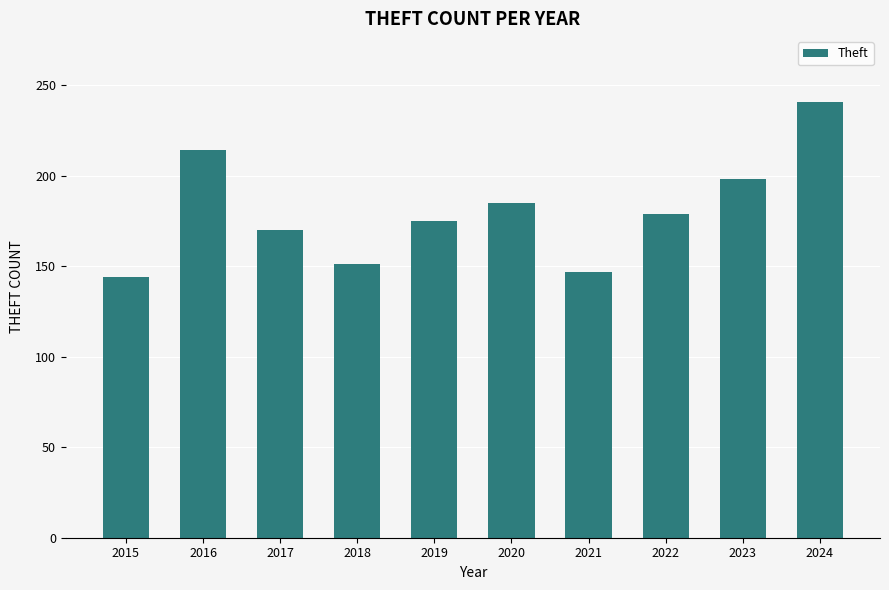

At which category does the chart reach its minimum across all series?

2015